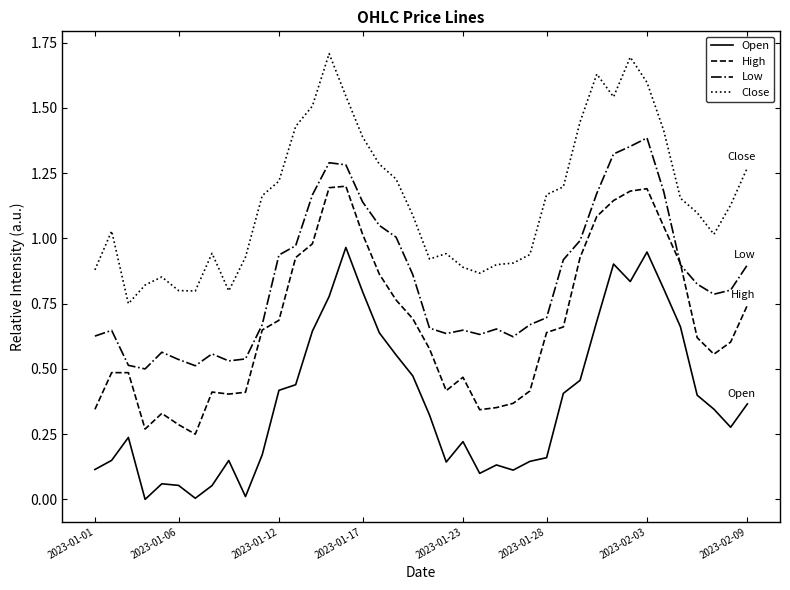

What is the highest value of the Close series?

1.7